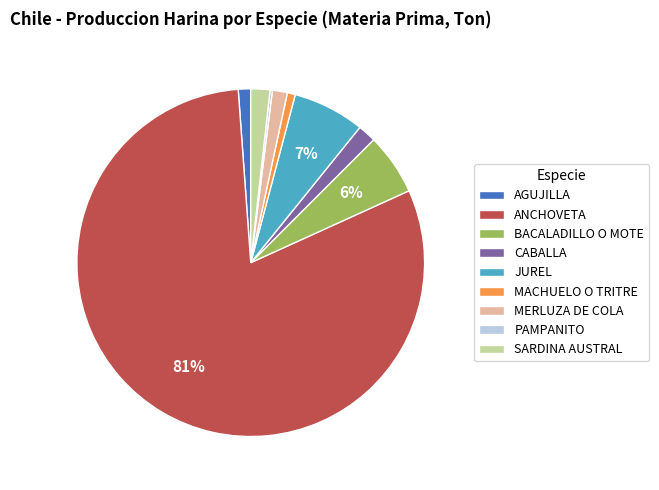

Approximately how many times larger is the value at CABALLA compared to JUREL?

0.3